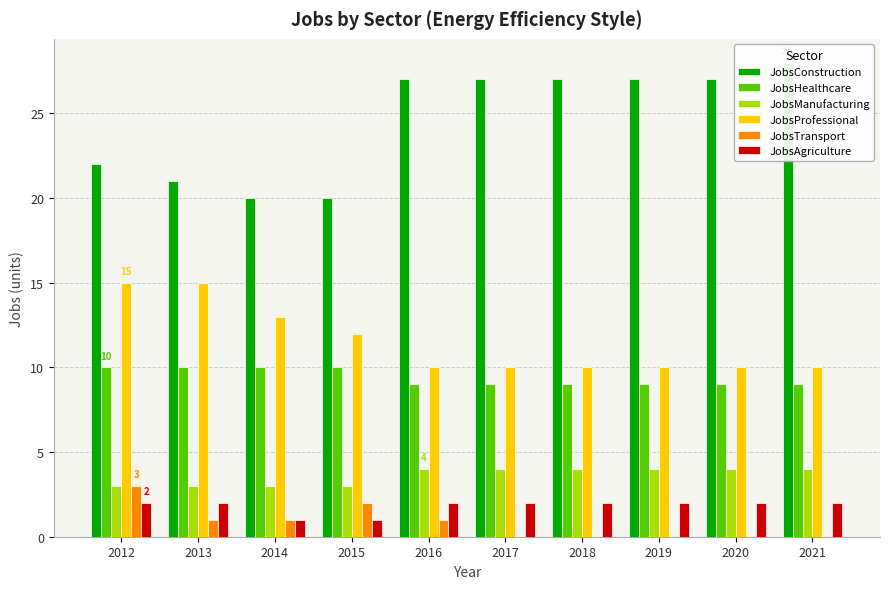

At which label does JobsConstruction reach its minimum?

2014